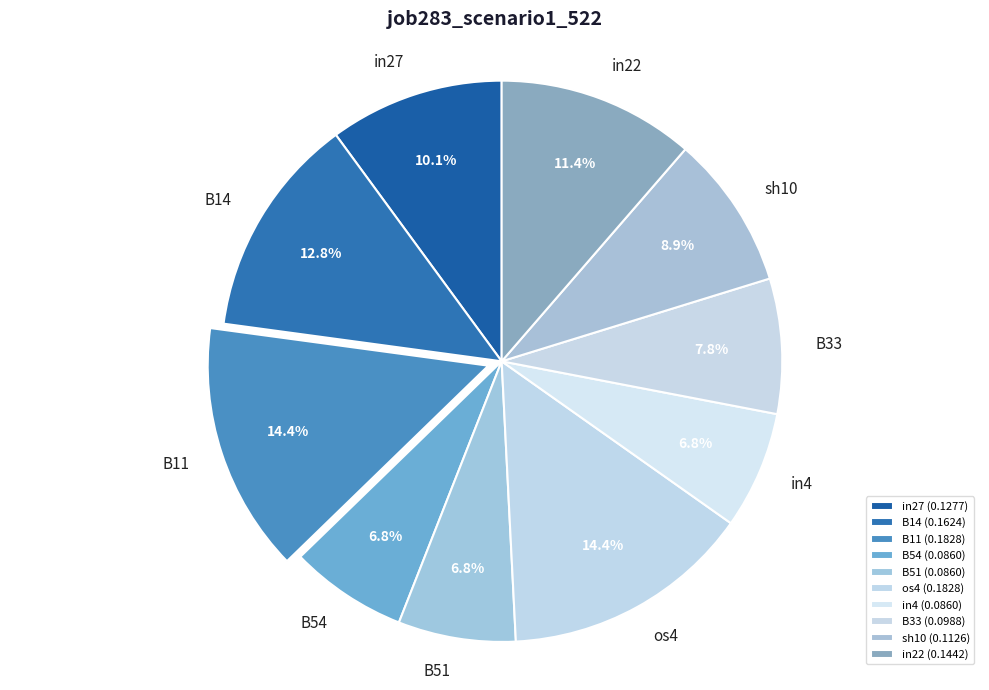

To the nearest percent, what portion does B51 represent?

7%